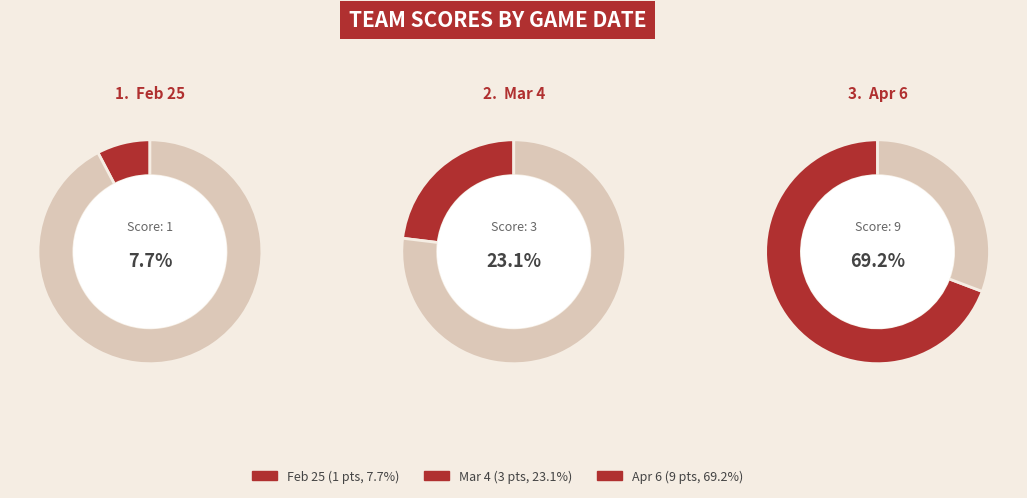

Is there any slice that represents more than half of the pie?

Yes